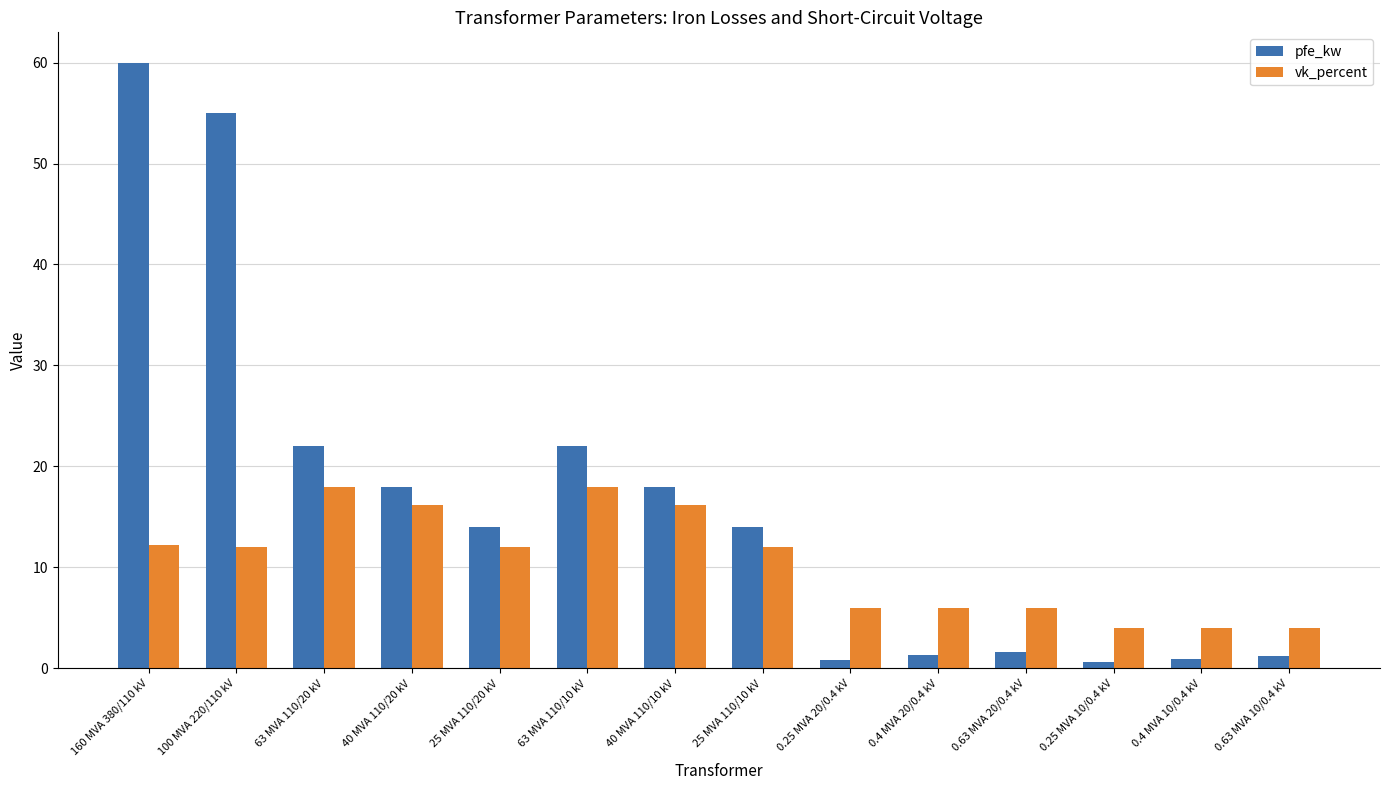

True or false: vk_percent has a value of 12.0 at 100 MVA 220/110 kV.

True